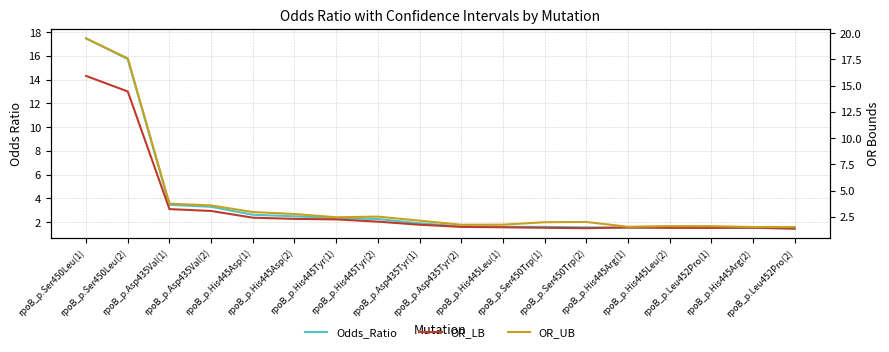

What is the value of the OR_UB point at the 9th from the left?

2.2